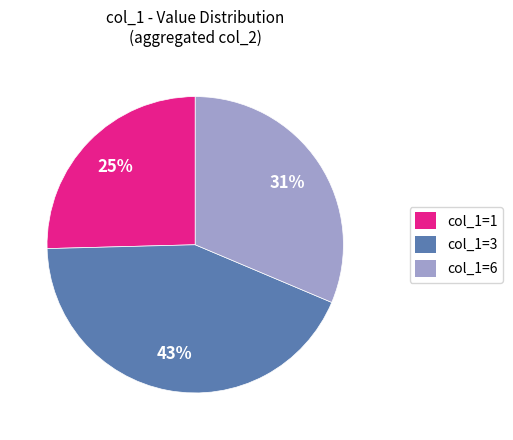

Is there a majority slice in this chart?

No